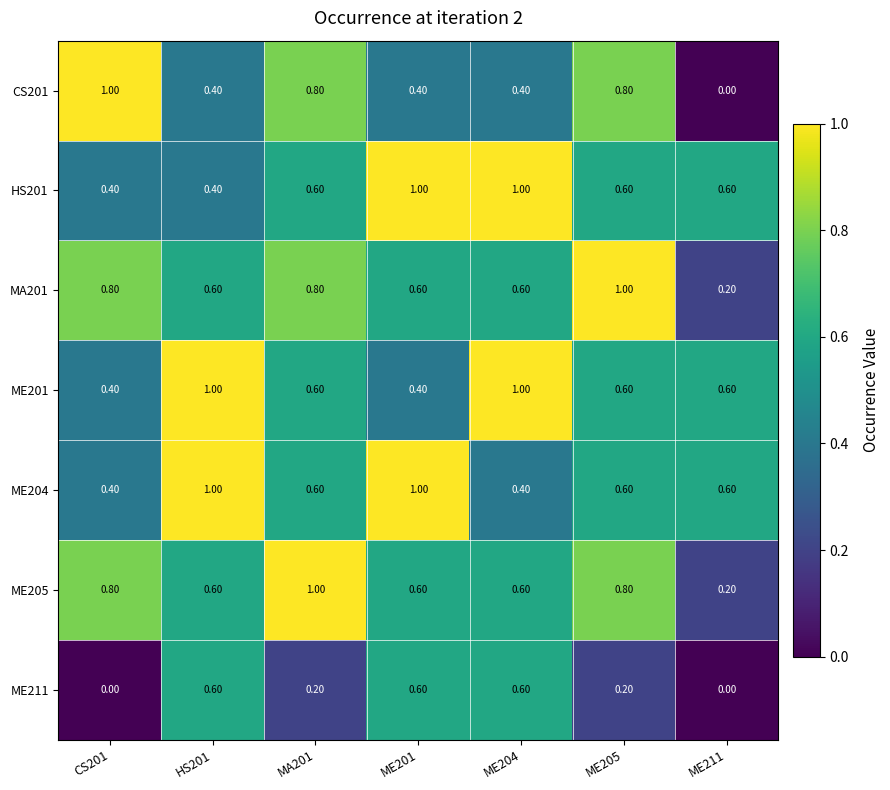

At how many categories does at least one series exceed 0?

7